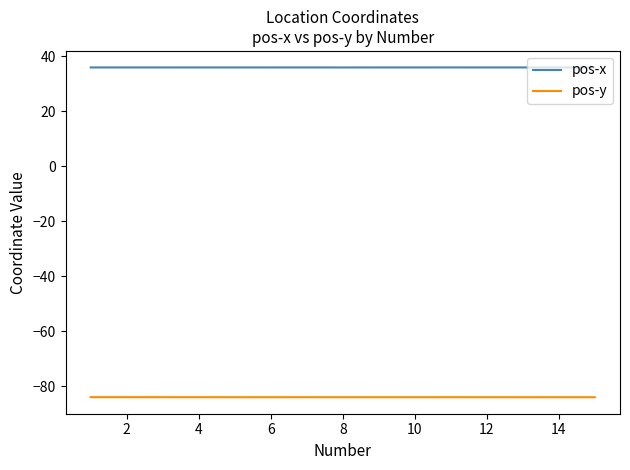

True or false: pos-x and pos-y intersect in this chart.

False